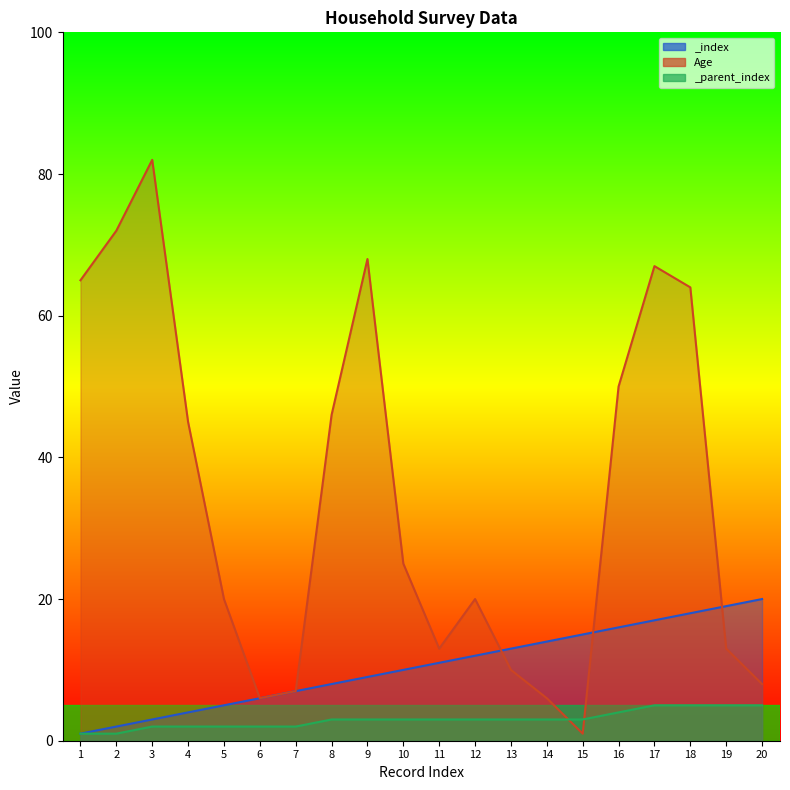

How many interior local valleys (lower than both neighbors) does the data have?

3